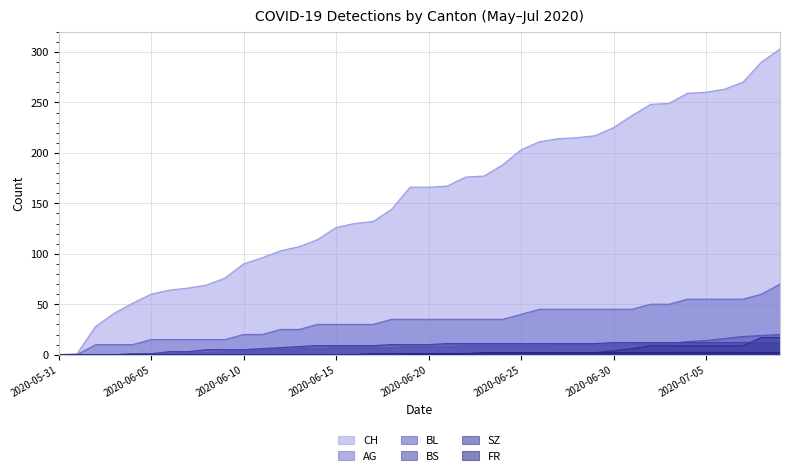

Does the chart have visible grid lines?

Yes